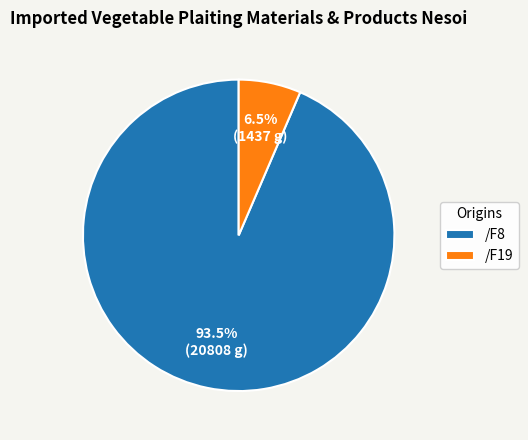

Between /F8 and /F19, which is larger?

/F8